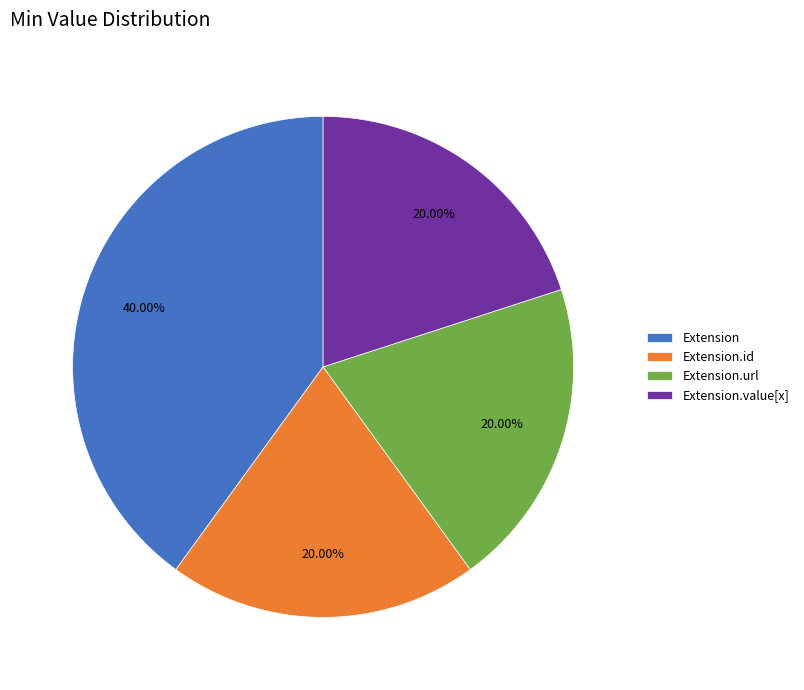

Combined, do Extension.url and Extension account for over 50%?

Yes